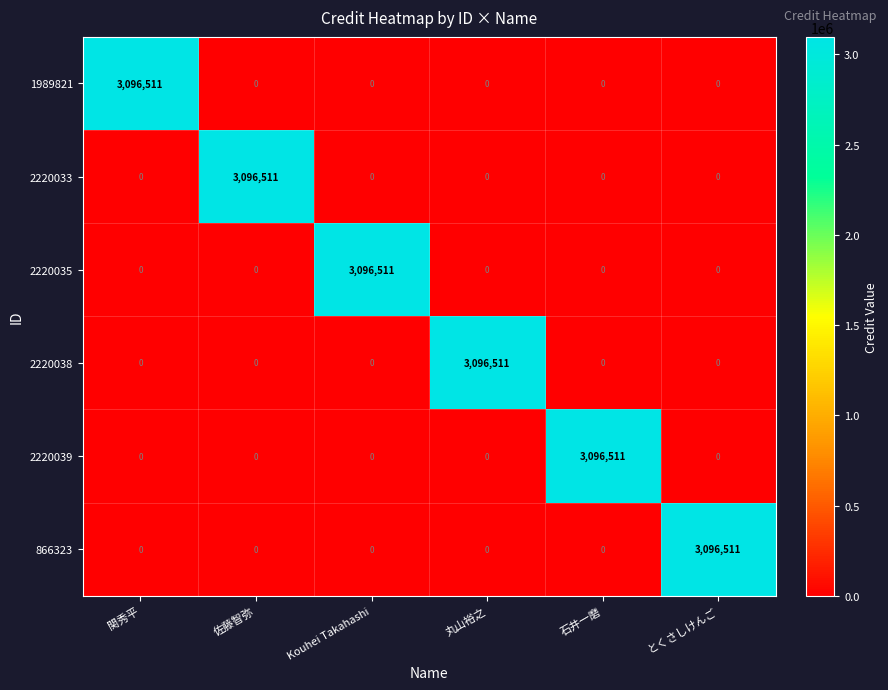

What is the spread (max minus min) of values at 丸山裕之?

3096511